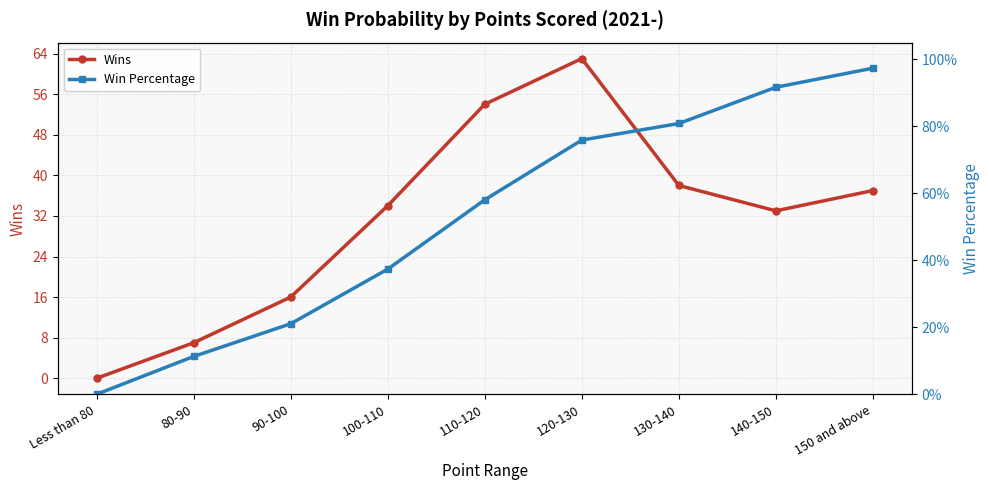

What is the maximum value for Win Percentage?

1.0